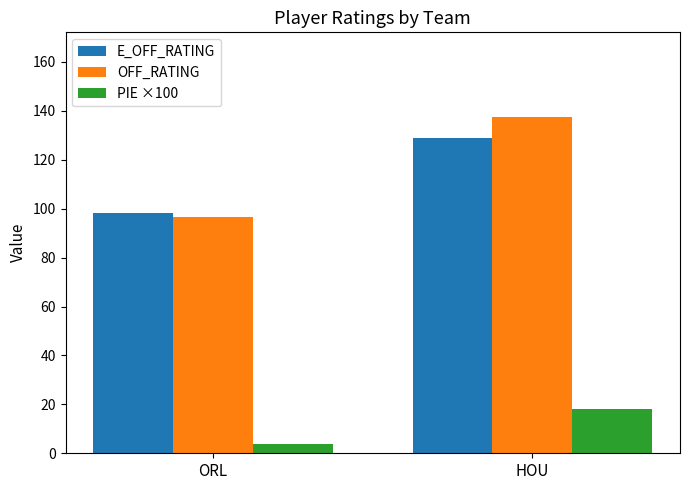

Reading right to left, extract all data points from this chart.

E_OFF_RATING: HOU=129.1	ORL=98.3
OFF_RATING: HOU=137.7	ORL=96.7
PIE ×100: HOU=18.2	ORL=3.7